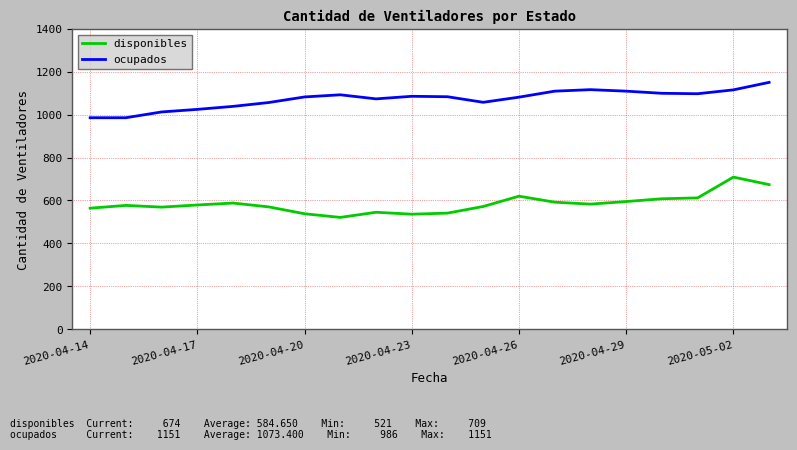

What is the difference between the second highest and second lowest values in the ocupados series?

131